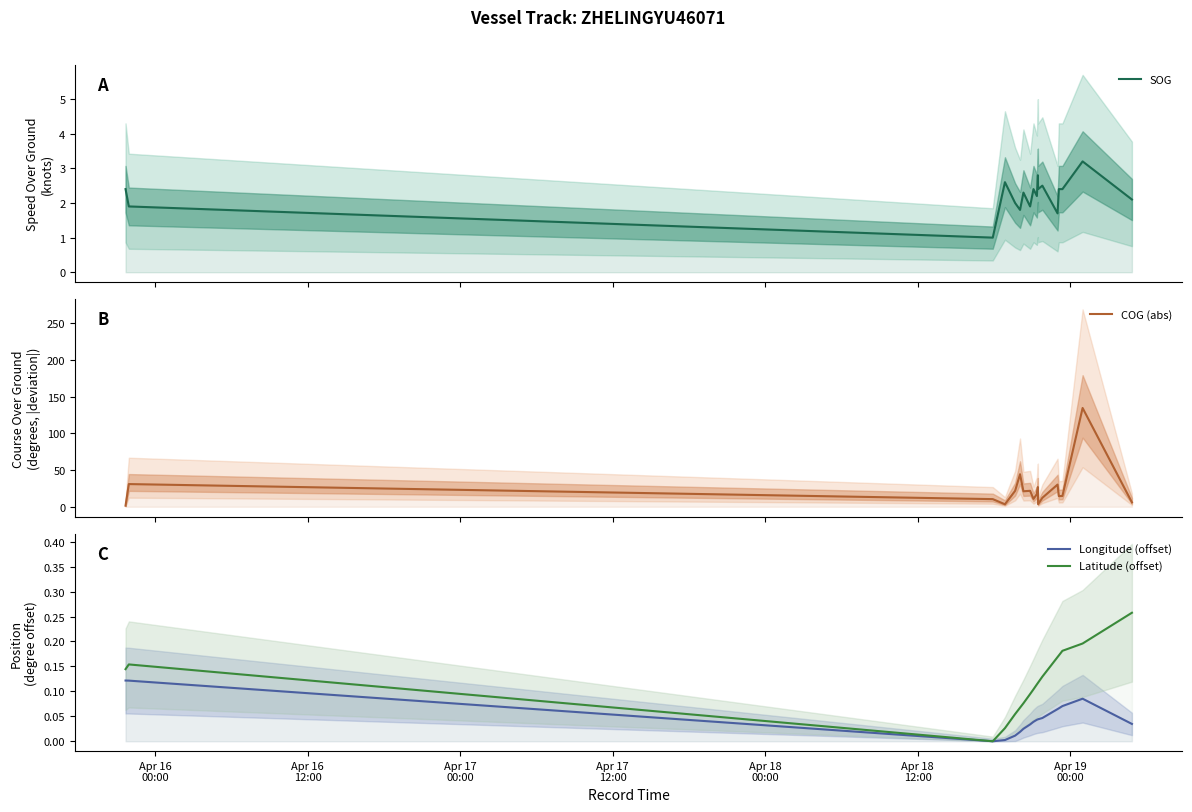

Is it true that SOG equals 4.0 at 15?

False